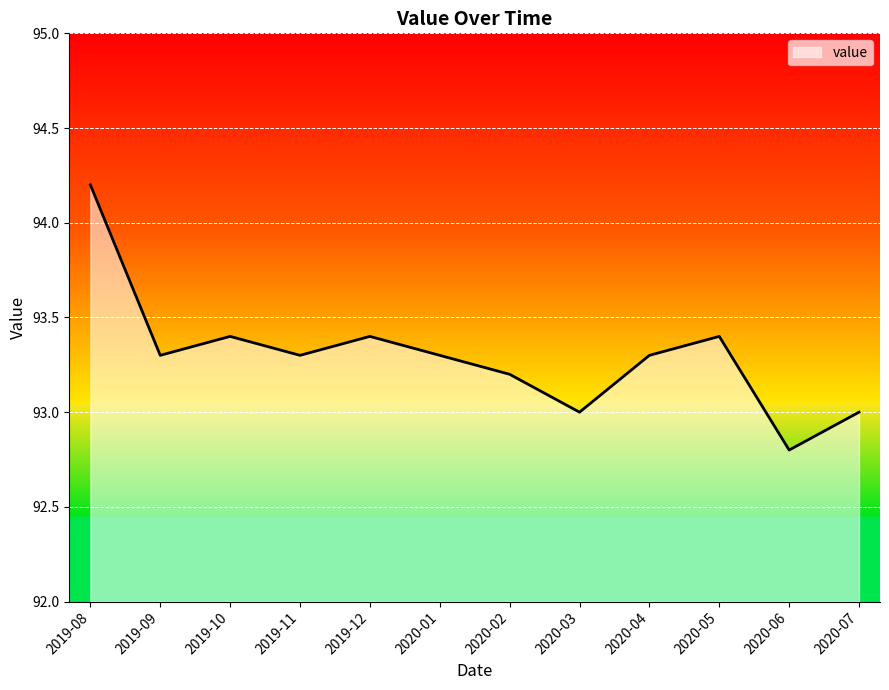

Reading right to left, extract all data points from this chart.

93.0	92.8	93.4	93.3	93.0	93.2	93.3	93.4	93.3	93.4	93.3	94.2